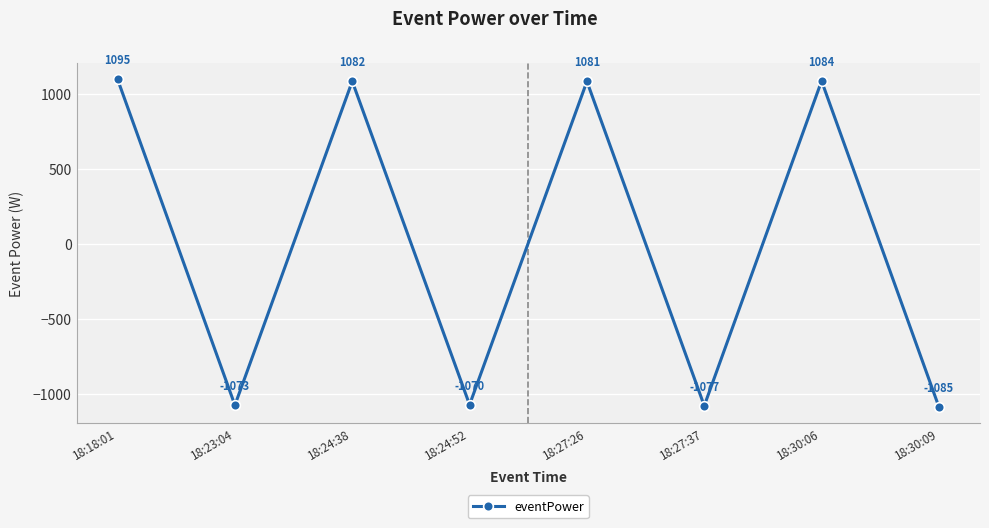

How many positive values are there?

4